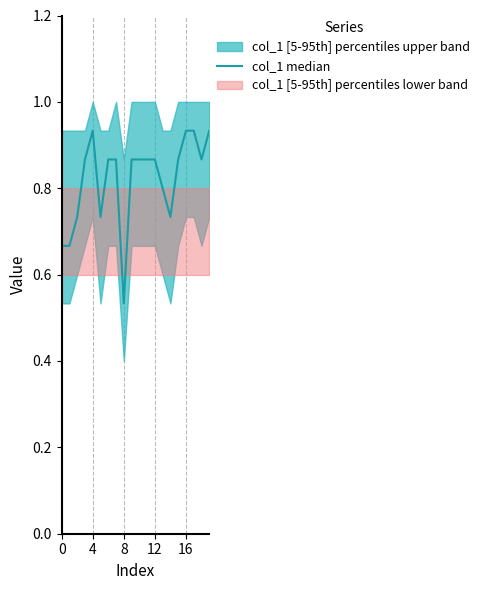

Is it true that the value at 14 is 0.7?

True